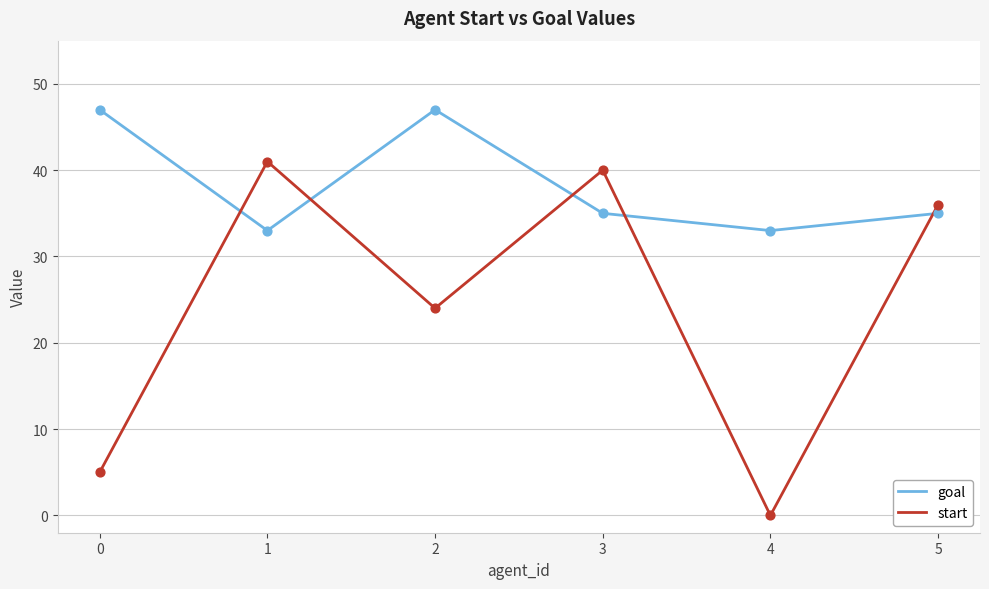

What is the spread (max minus min) of values at 2?

23